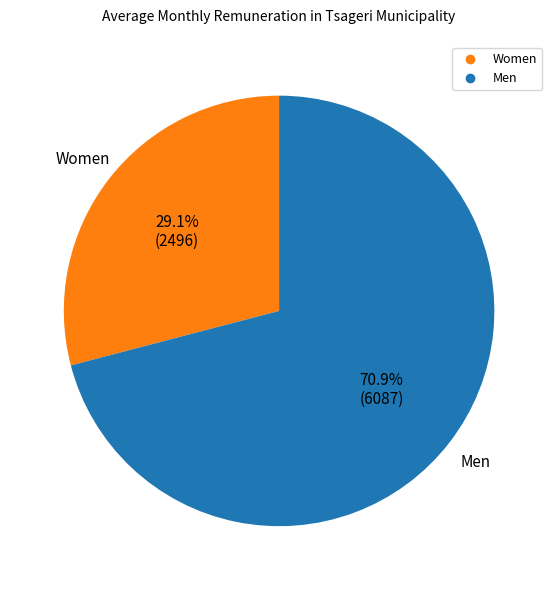

Is there a majority slice in this chart?

Yes